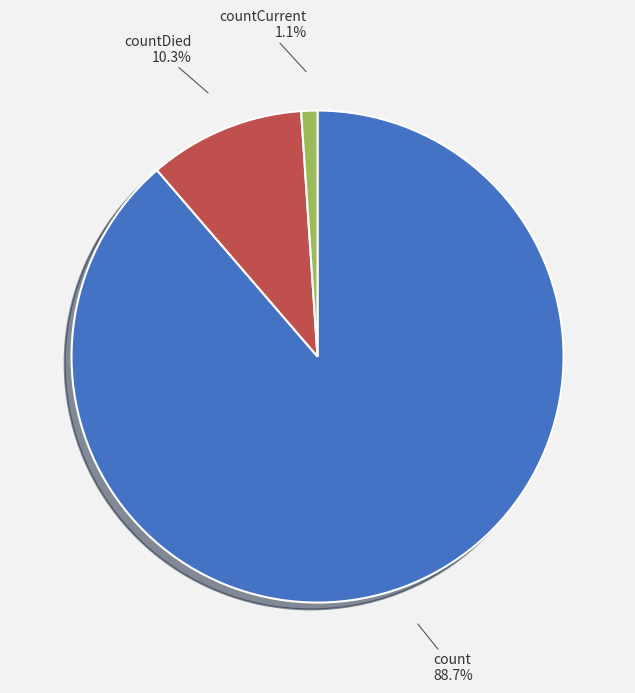

What is the total percentage of countCurrent and count?

89.7%